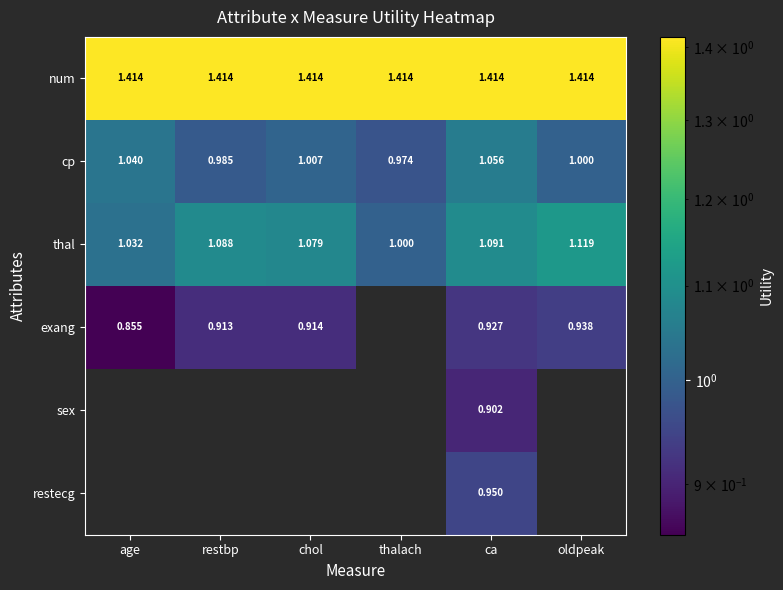

At which category is the sum across all series the highest?

ca